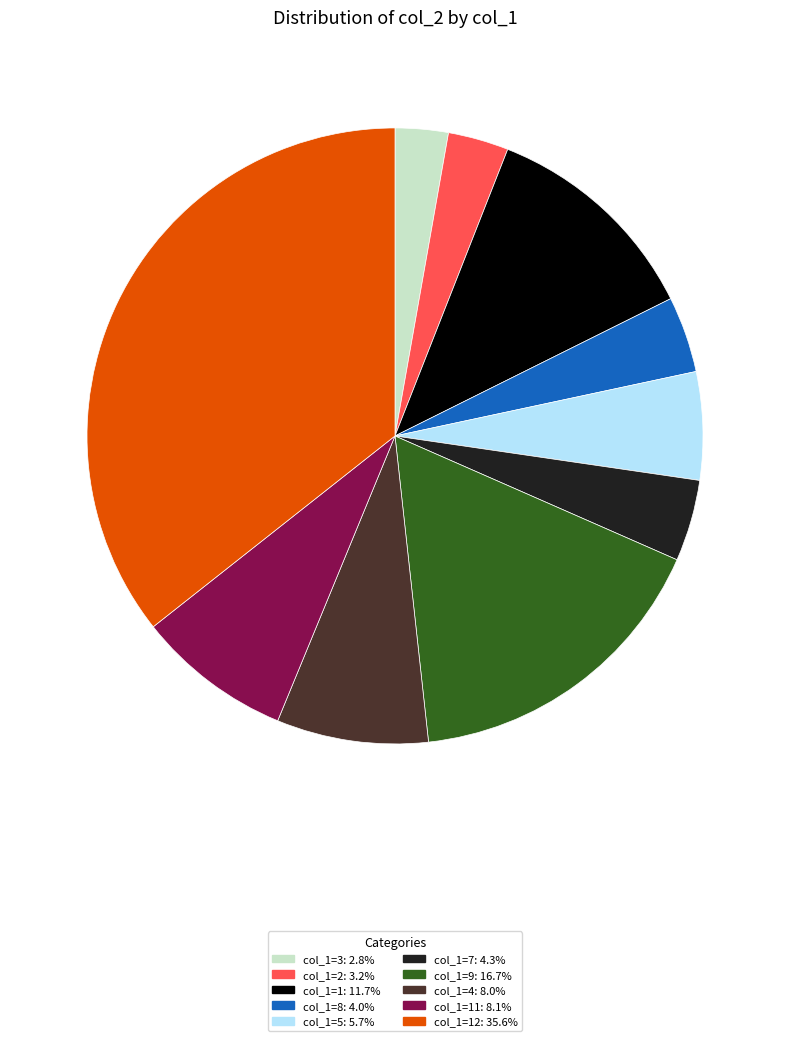

Is there a majority slice in this chart?

No